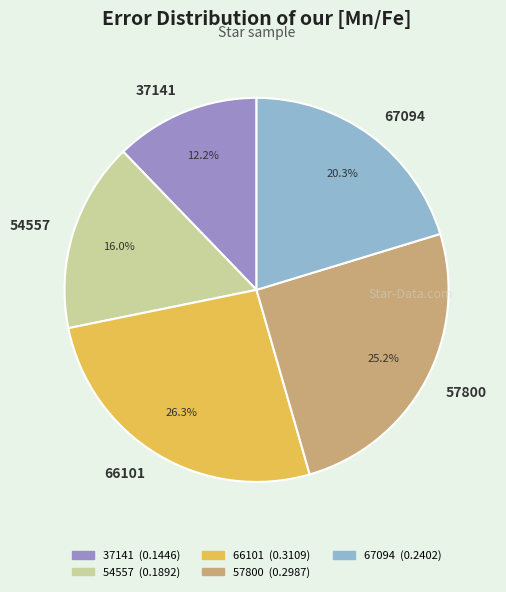

To the nearest percent, what is the average slice percentage?

20%